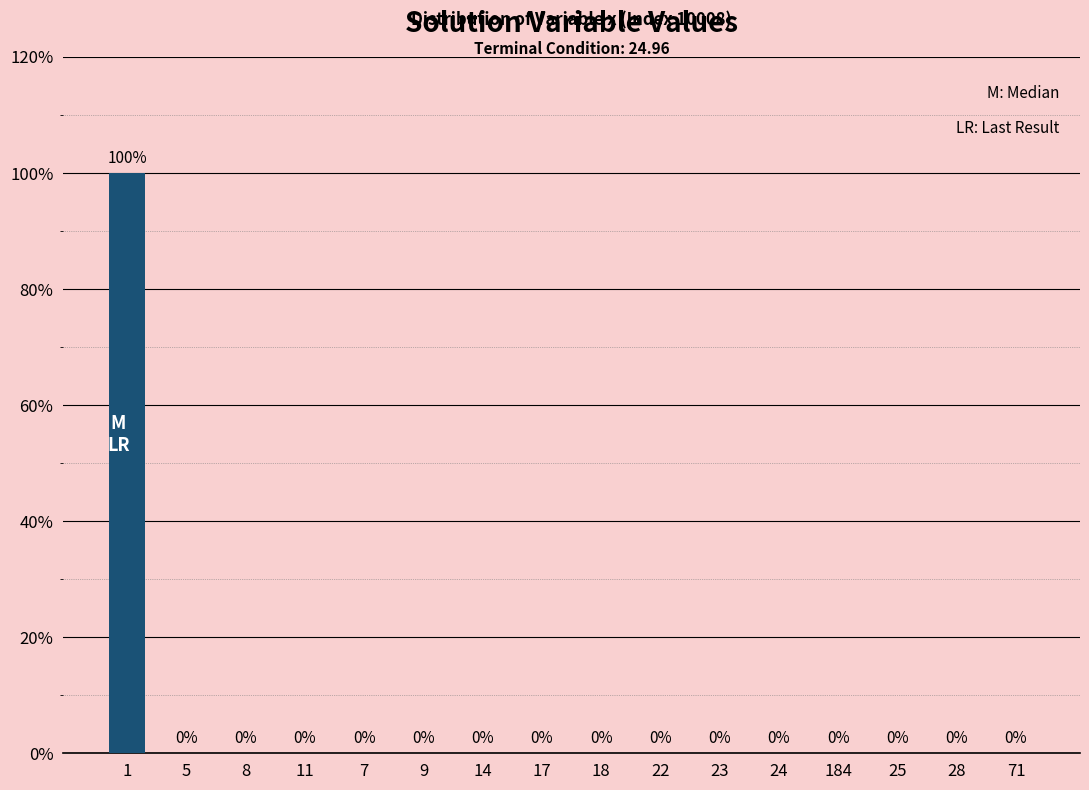

Which category has the highest value across all series?

1